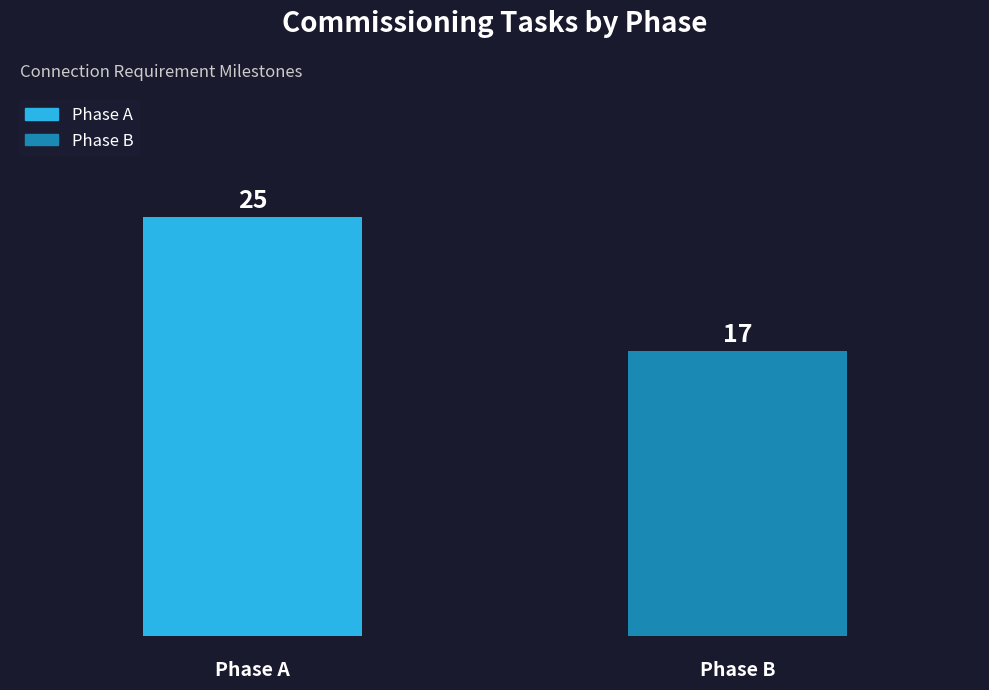

Which series has the widest spread of values?

Phase A